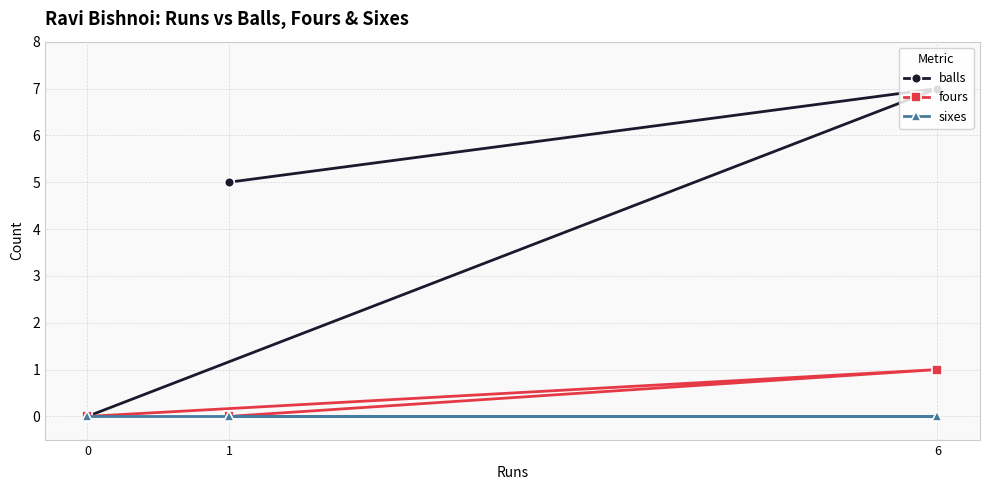

How many distinct data groups are displayed?

3